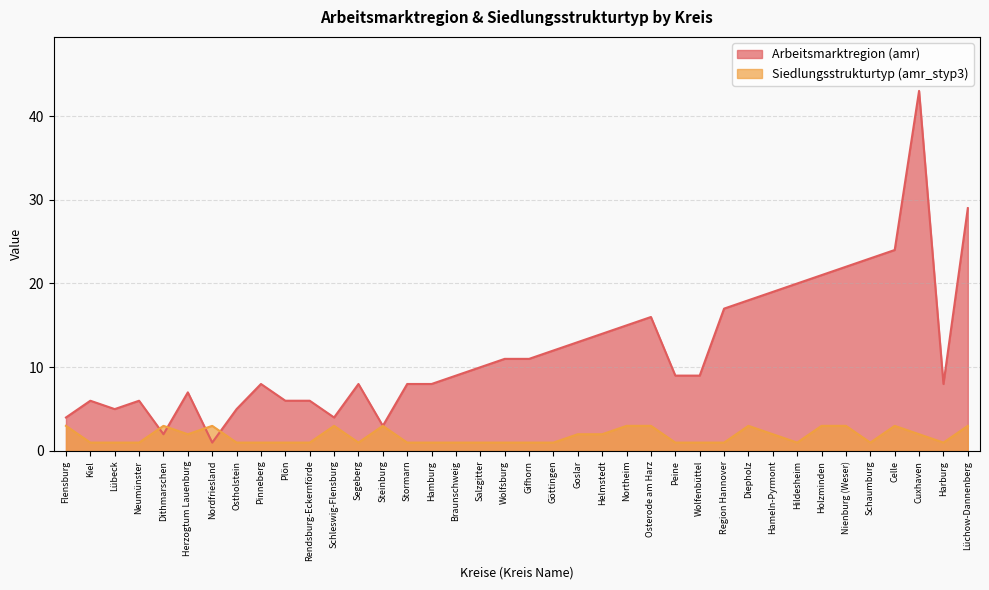

Is the value of Arbeitsmarktregion (amr) at Schaumburg greater than the value of Siedlungsstrukturtyp (amr_styp3) at Lübeck?

Yes